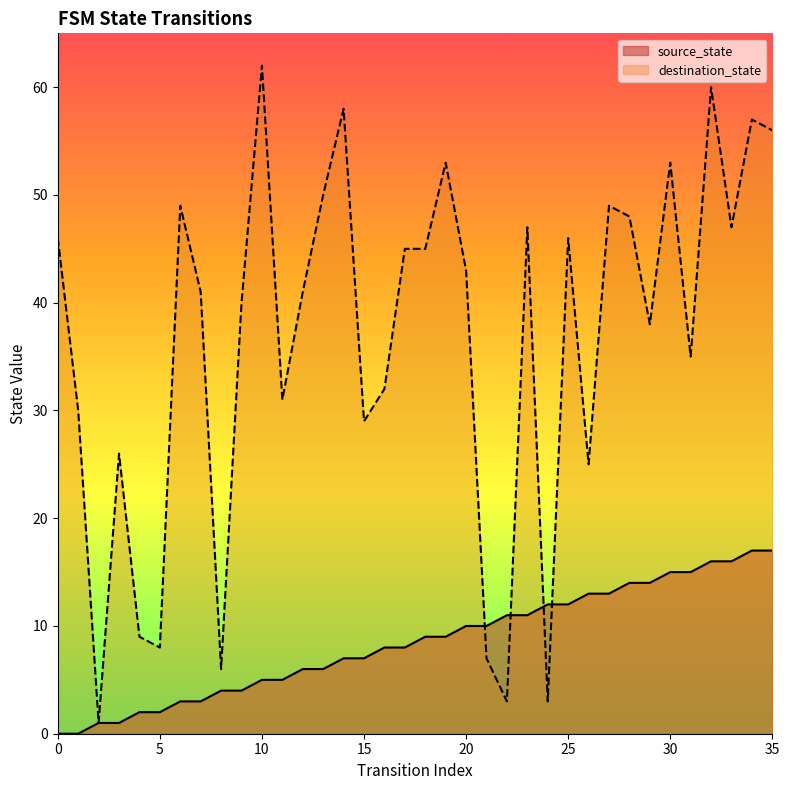

Which series has the widest spread of values?

destination_state